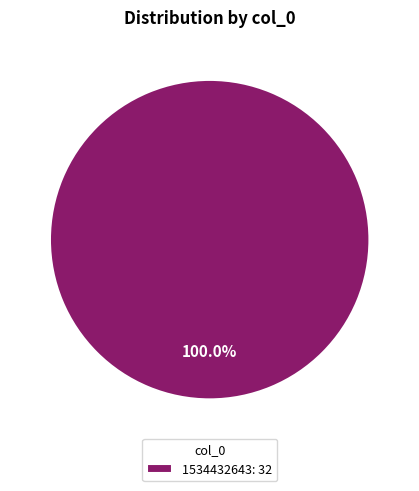

Rank the categories by value from lowest to highest.

1534432643: 32